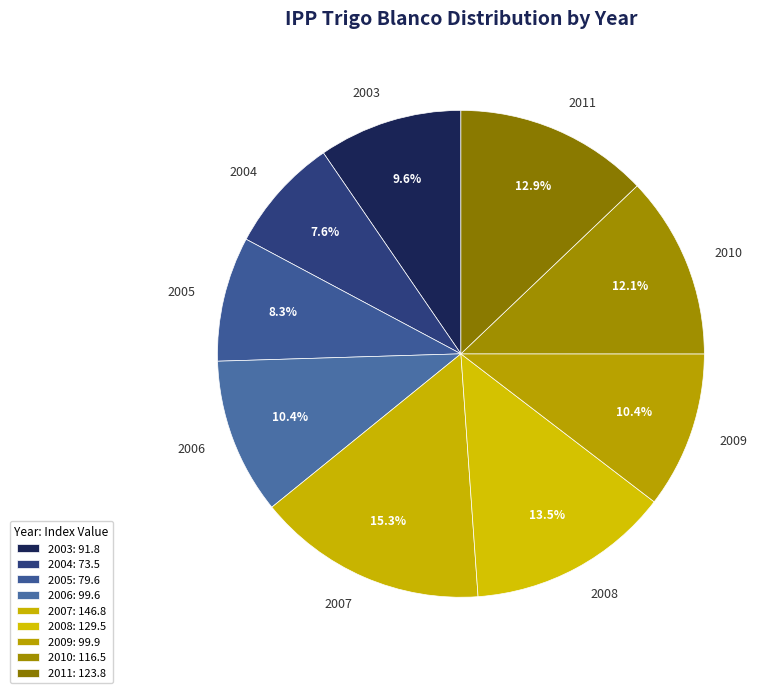

True or false: 2011 accounts for 13% of the total.

True